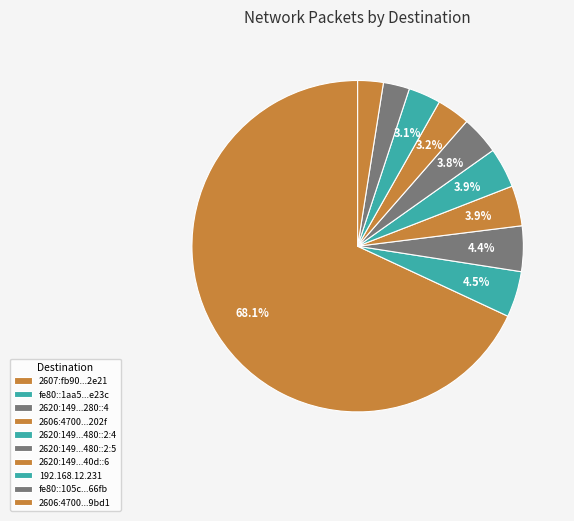

Count the number of slices in the pie.

10